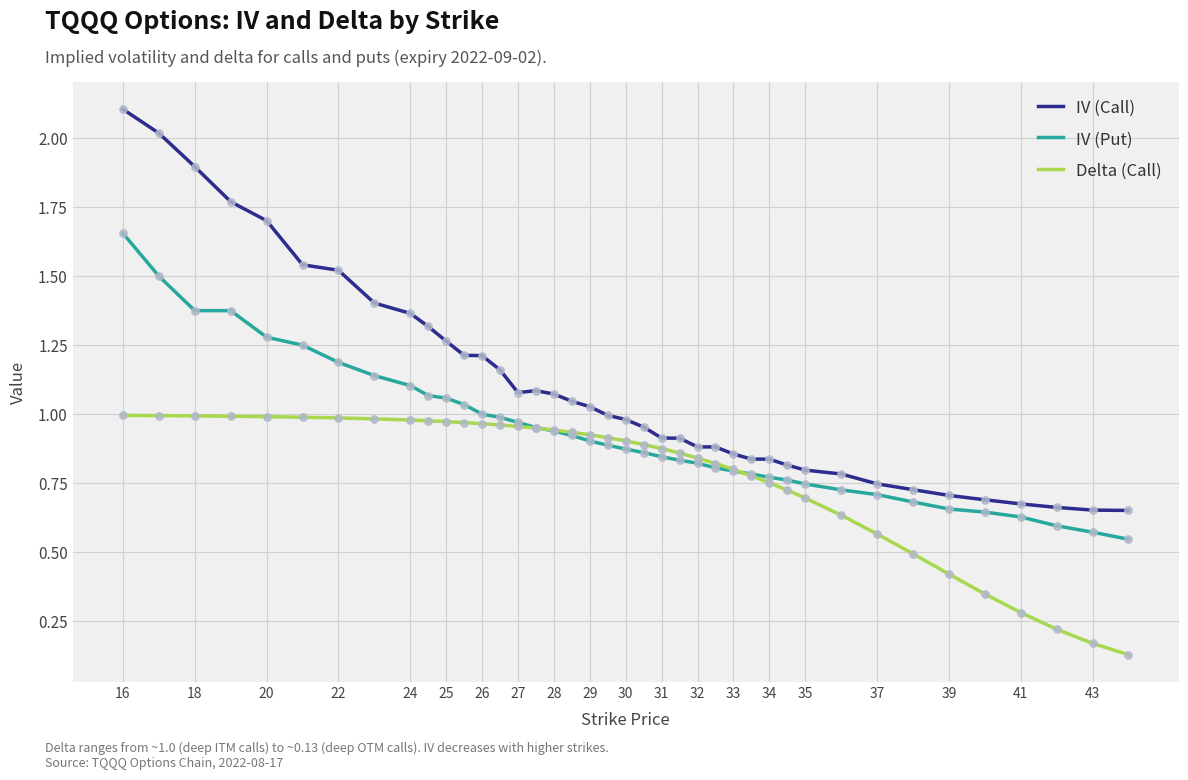

Which series has the largest range (max minus min)?

IV (Call)